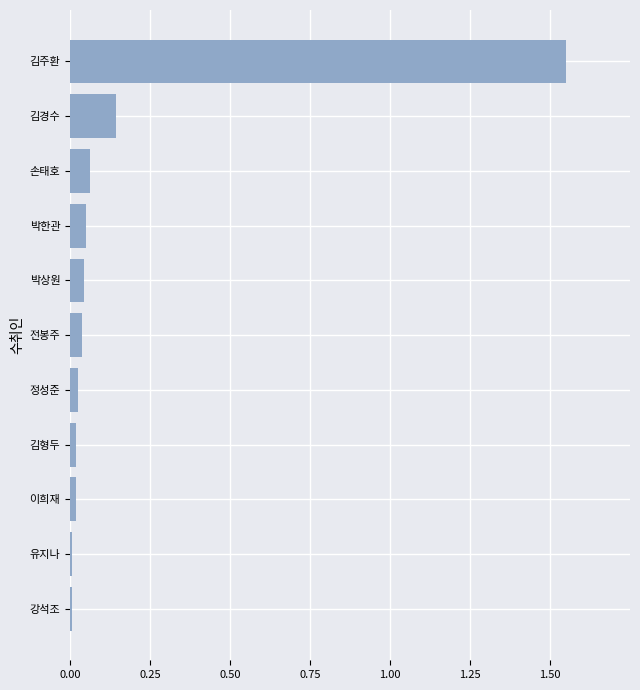

True or false: the data shows 0.0 at 전봉주.

True